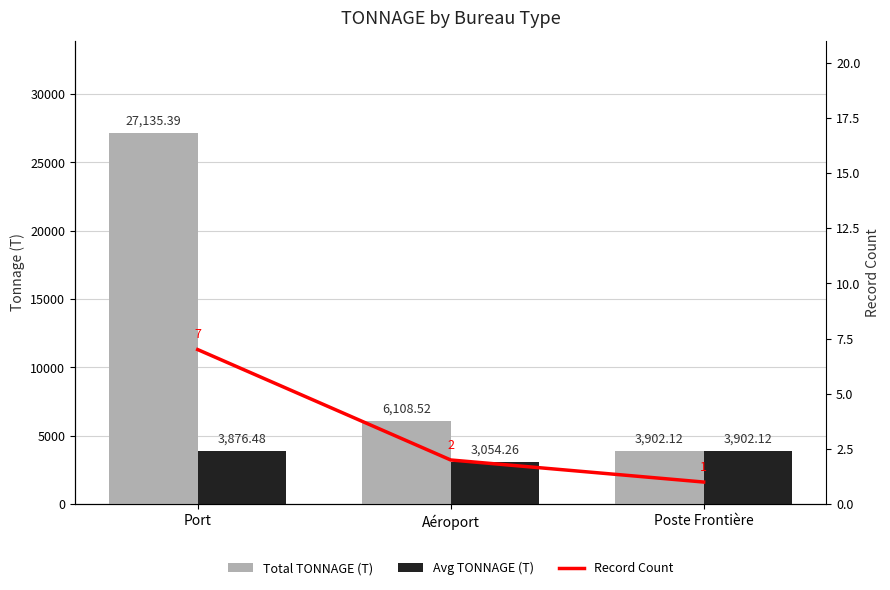

At which category does the chart reach its minimum across all series?

Poste Frontière